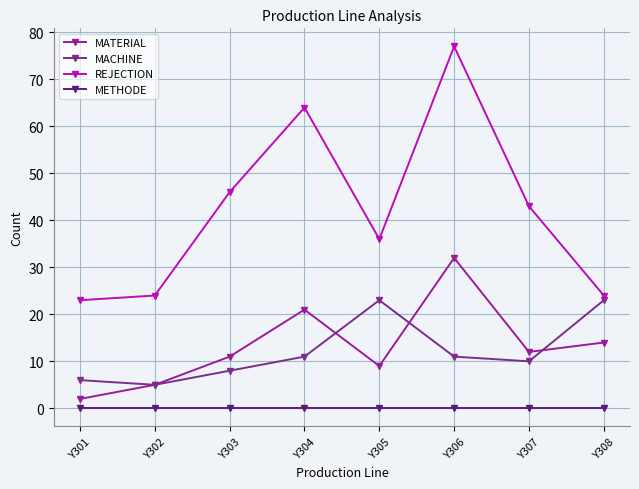

What is the total value across all series at Y304?

96